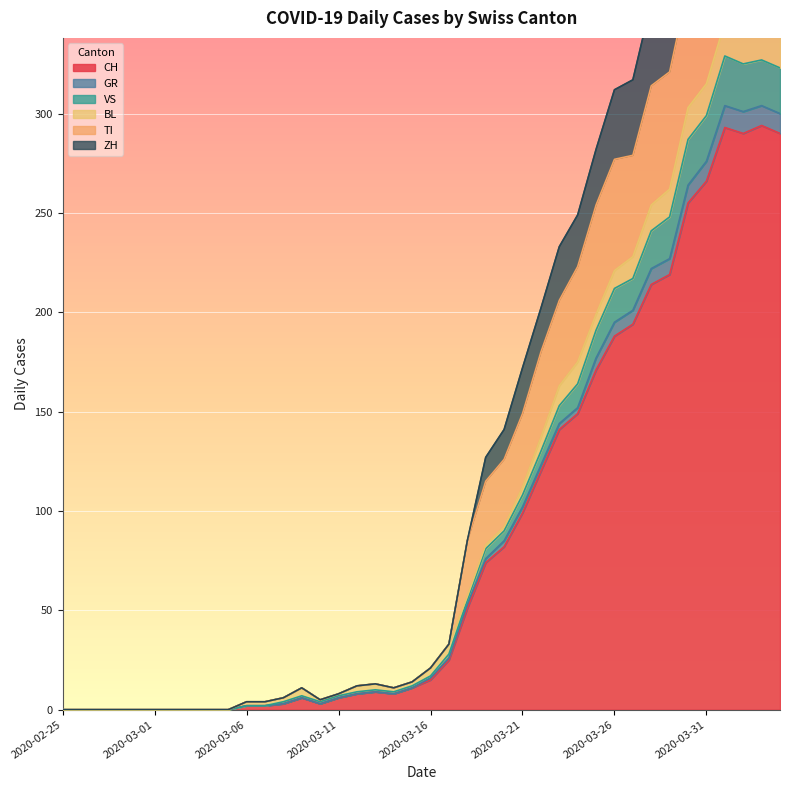

Does the chart display data point markers on the line(s)?

No